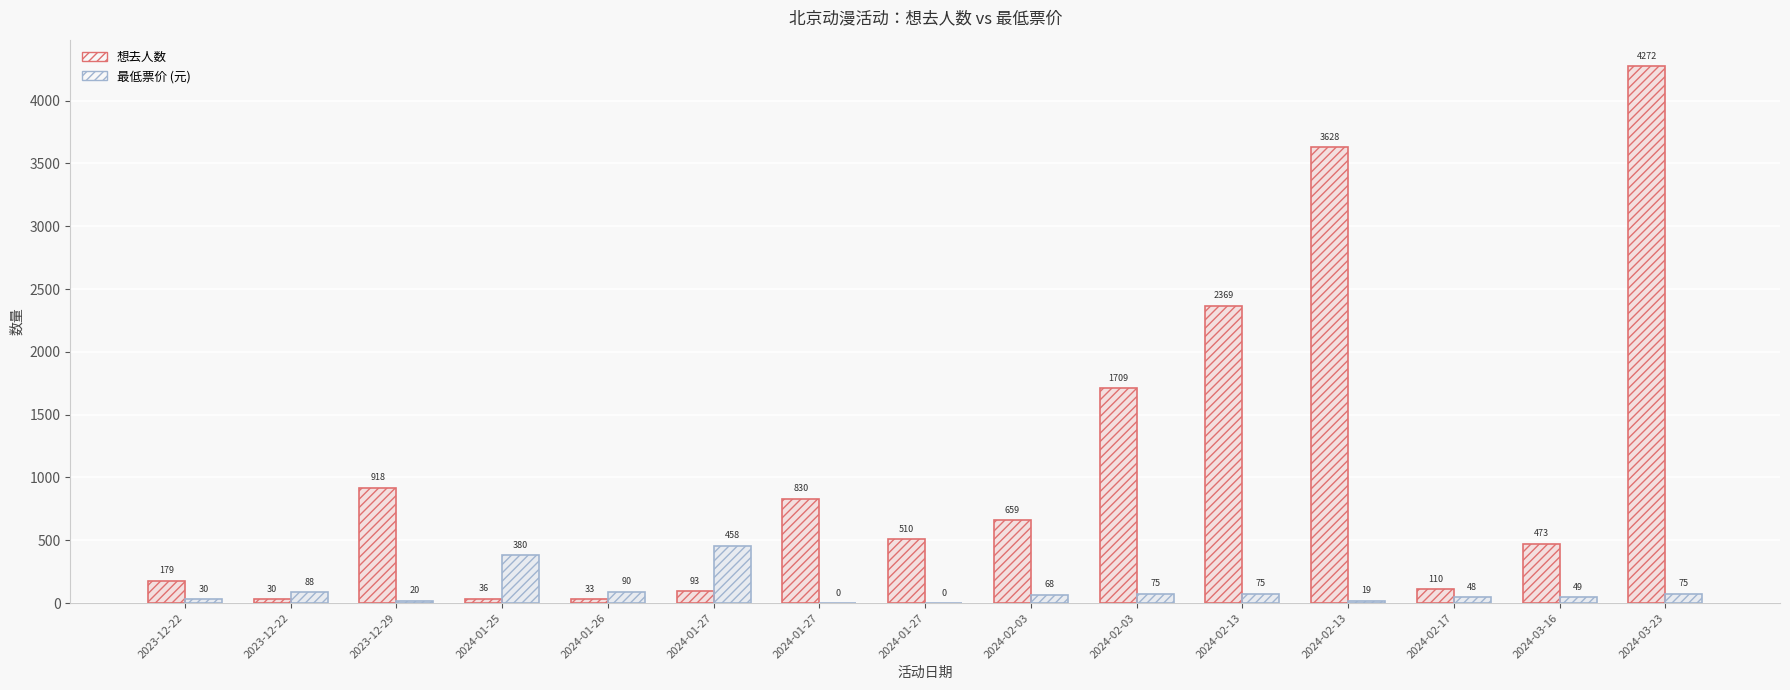

Reading left to right, what are all the values shown in this chart?

想去人数: 179	30	918	36	33	93	830	510	659	1709	2369	3628	110	473	4272
最低票价: 30	88	20	380	90	458	0	0	68	75	75	19	48	49	75